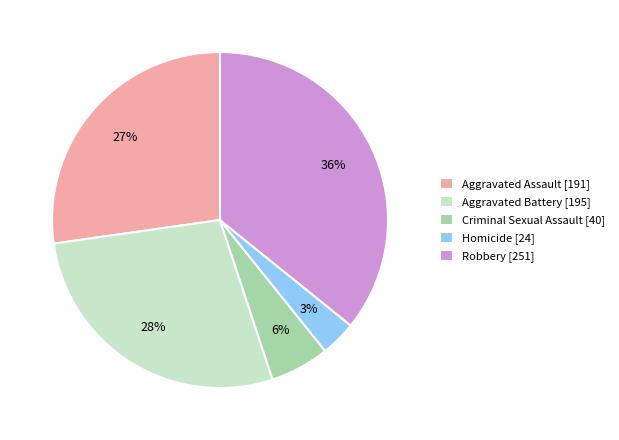

What is the smallest slice in the pie chart?

Homicide